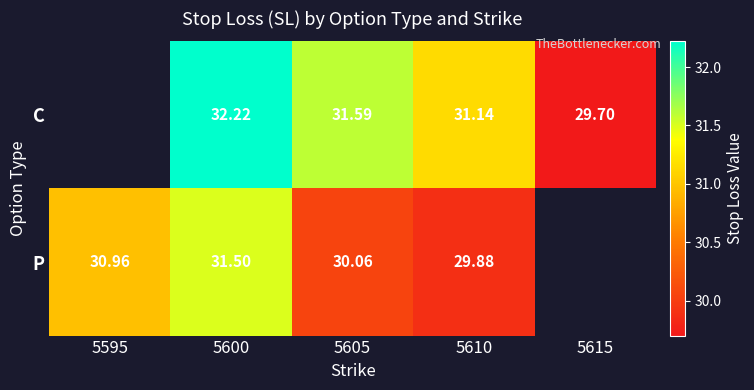

True or false: P has a value of 31.5 at 5600.

True